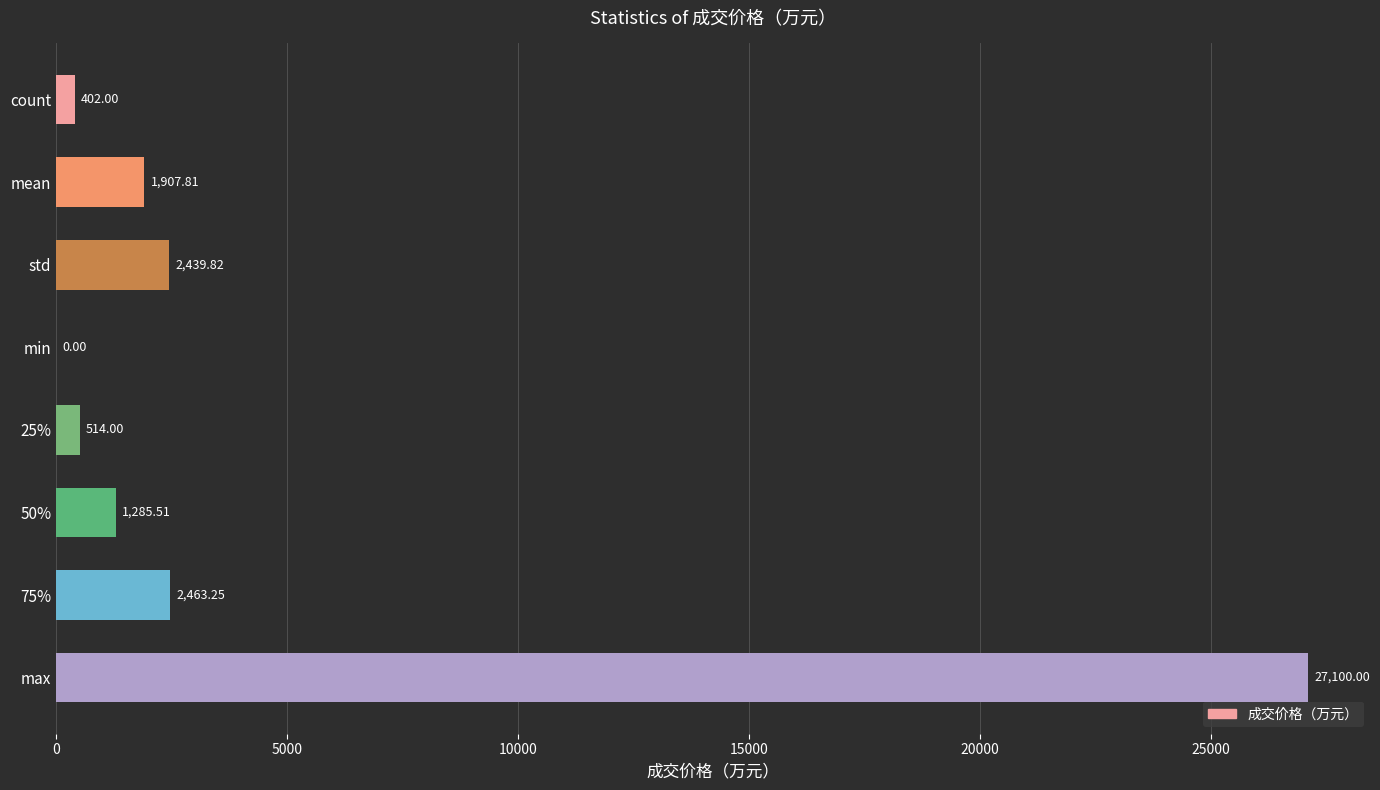

Are the bars horizontal?

Yes